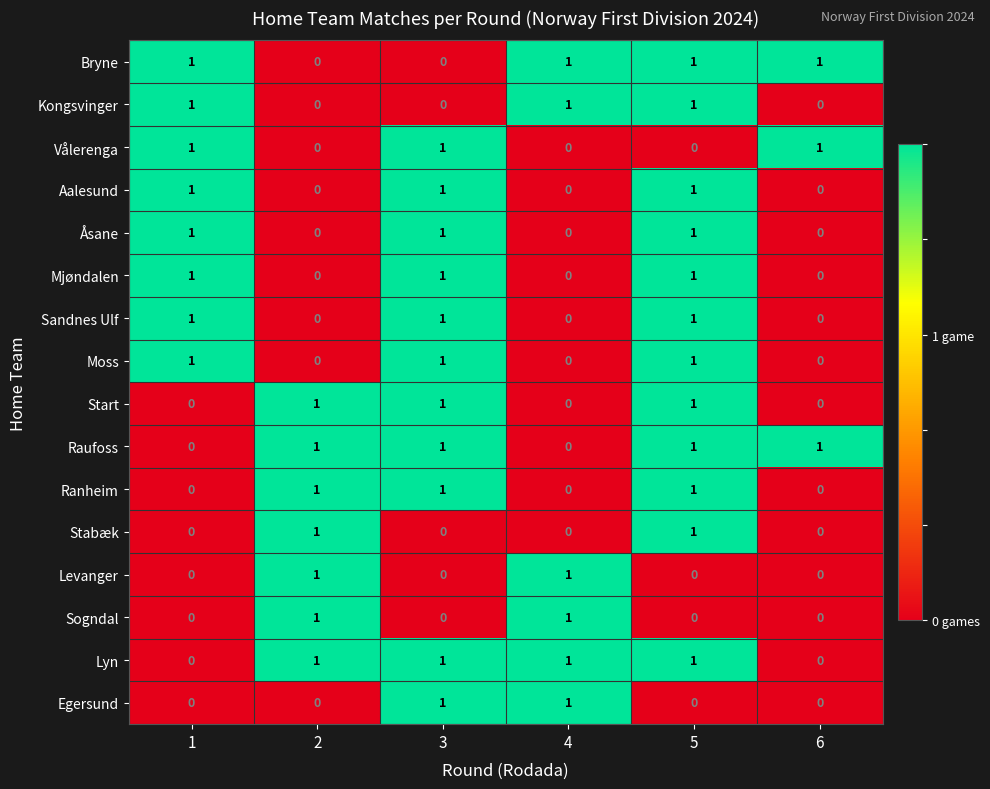

True or false: Åsane has a value of 0 at 5.

False